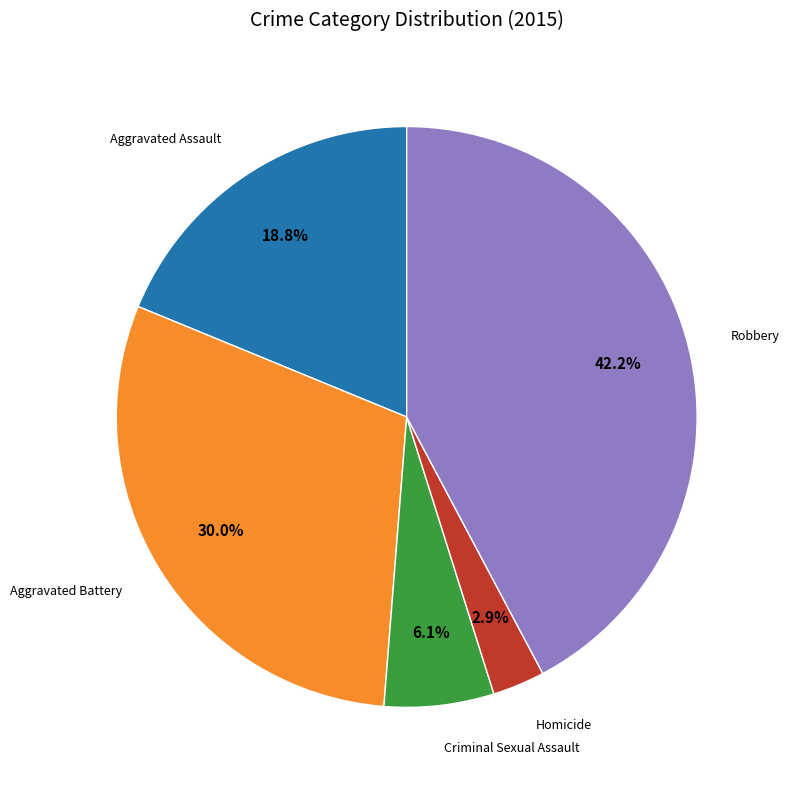

Does any single category account for the majority?

No